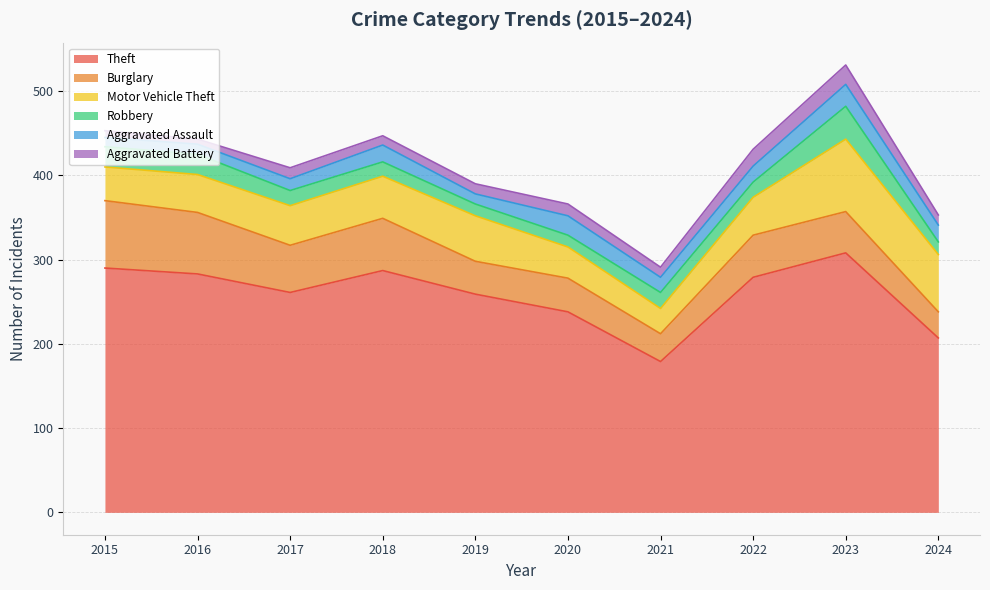

At which label does Theft reach its minimum?

2021